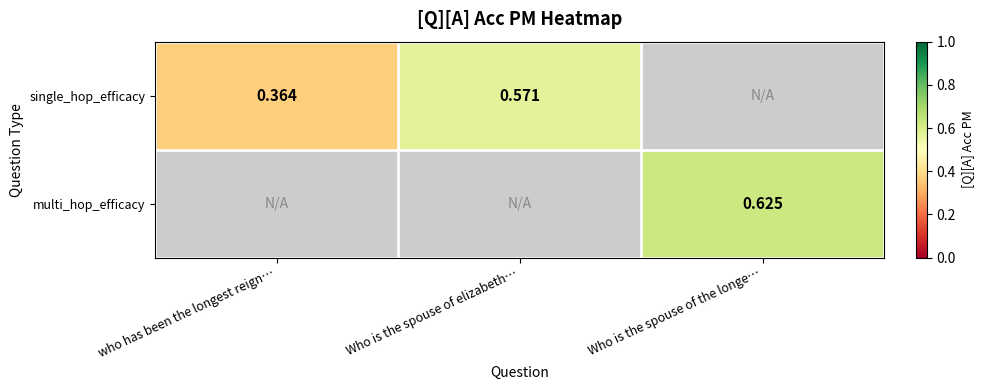

At how many categories does at least one series exceed 0?

3